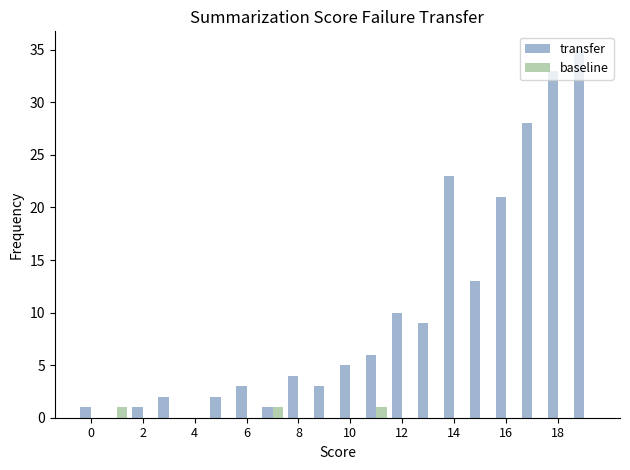

What is the highest value of the transfer series?

35